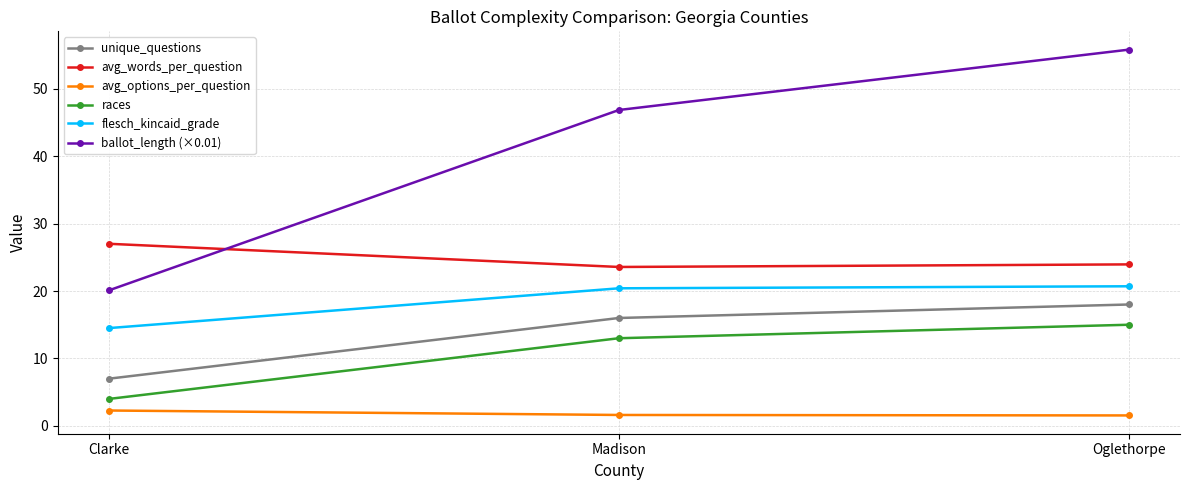

What is the smallest value displayed?

1.6